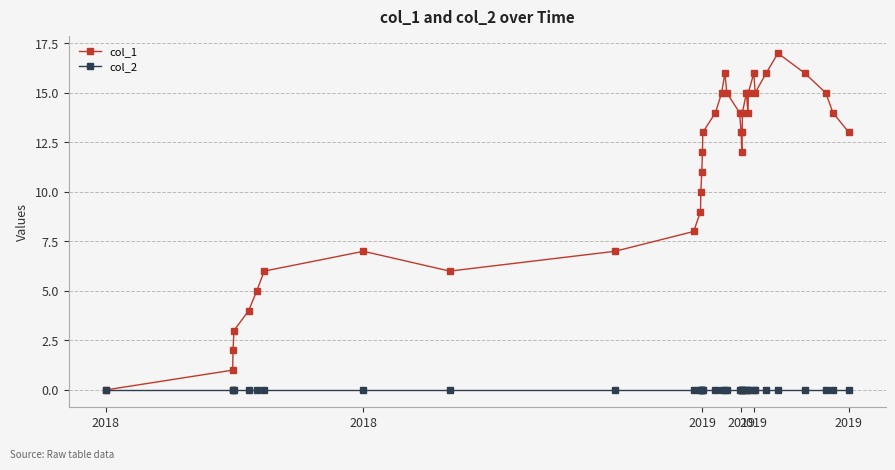

How many categories are shown in the chart?

36